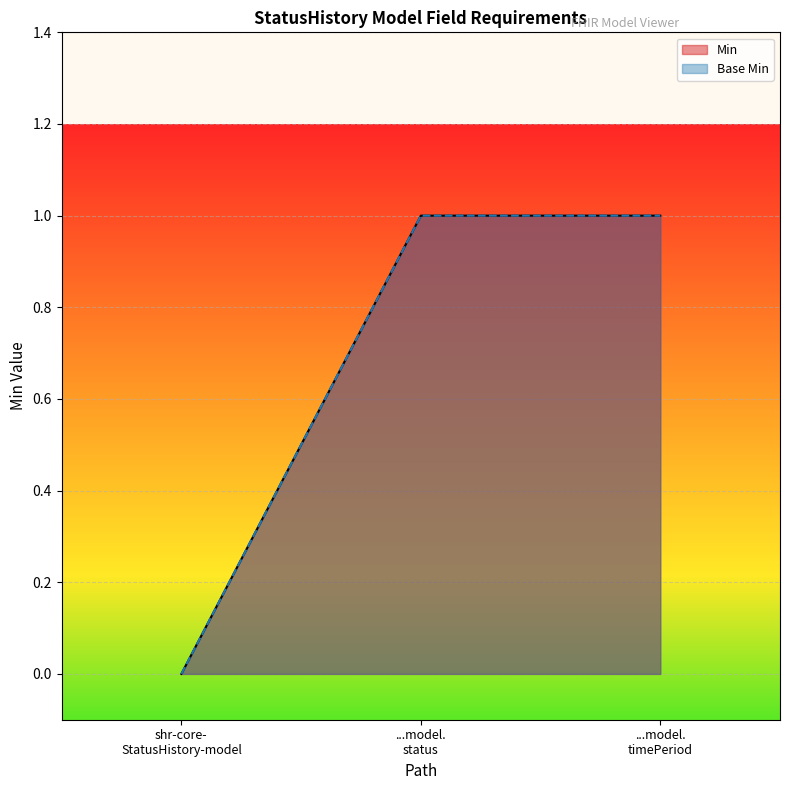

Reading left to right, list all the values displayed in this chart.

Min: 0	1	1
Base Min: 0	1	1